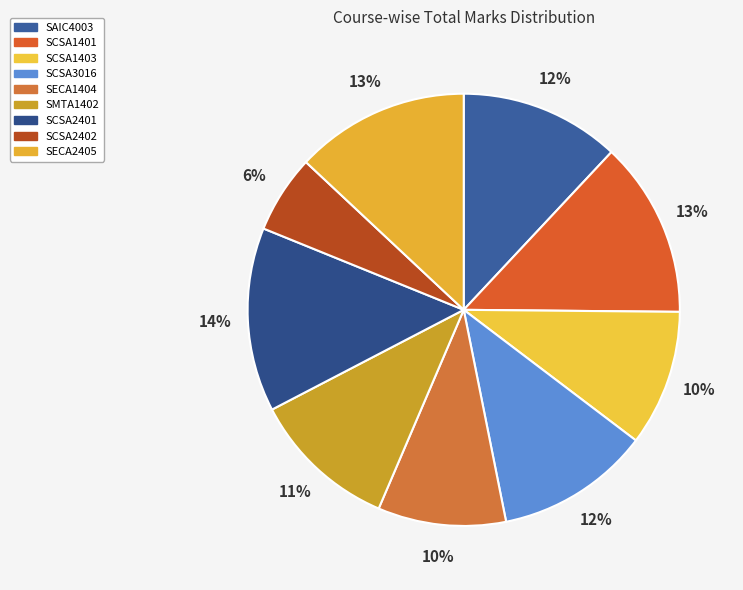

Combined, what portion of the pie is SMTA1402 and SCSA2401?

24.7%